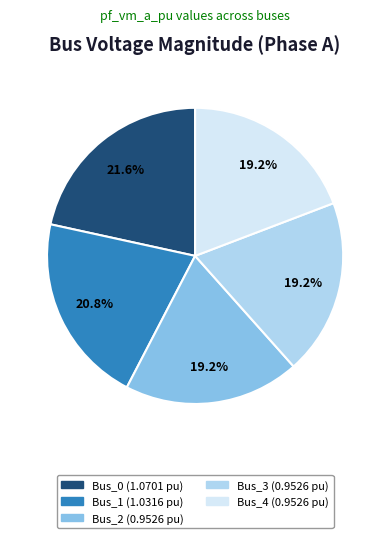

To the nearest percent, what portion does Bus_1 represent?

21%